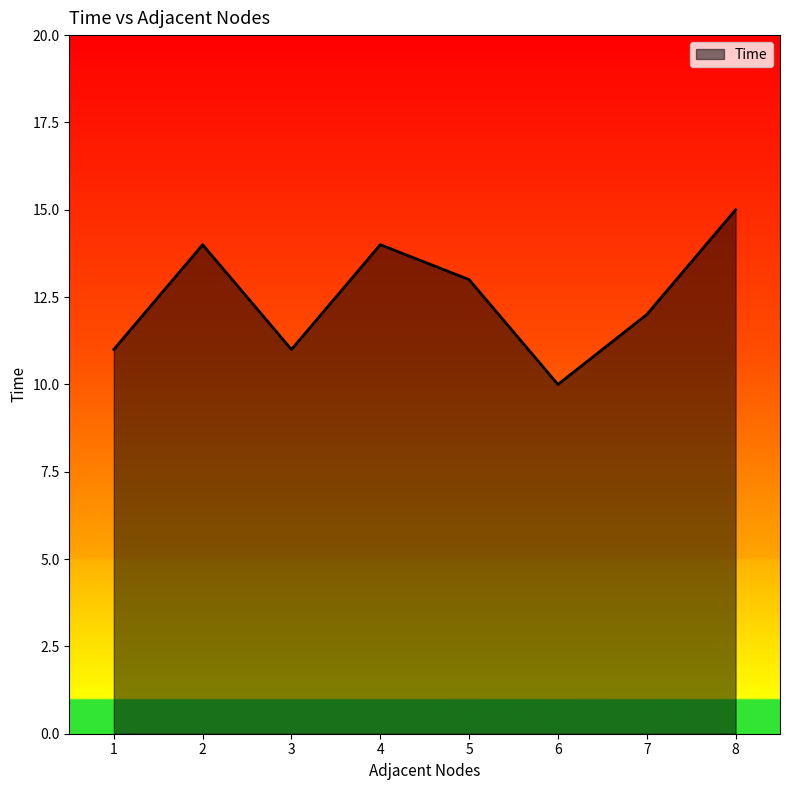

What is the change in value from 5 to 7?

-1